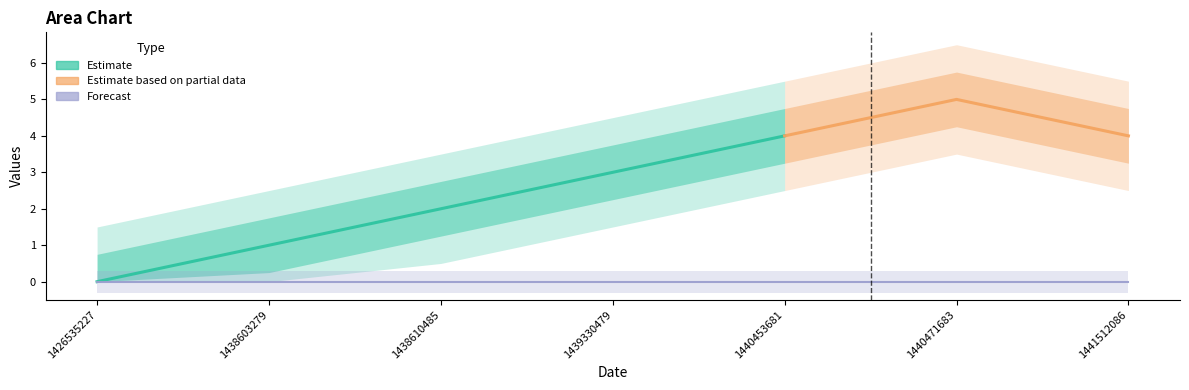

Reading right to left, list all the values displayed in this chart.

col_1: 4	5	4	3	2	1	0
col_2: 0	0	0	0	0	0	0